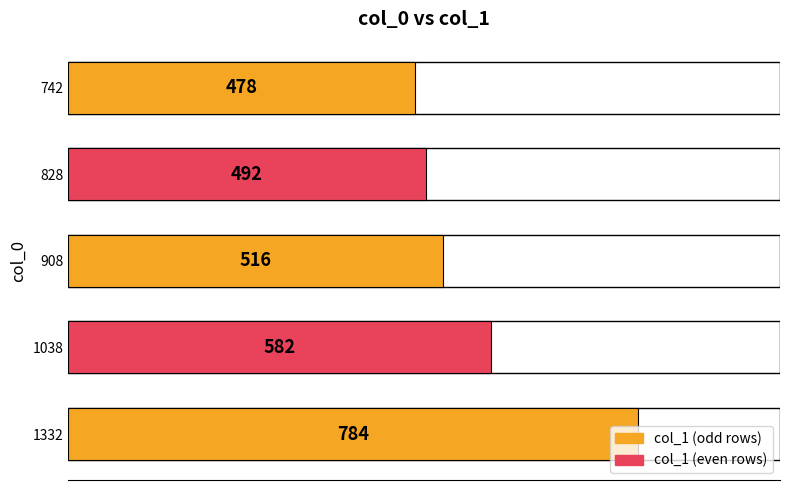

Does the chart contain any negative values?

No